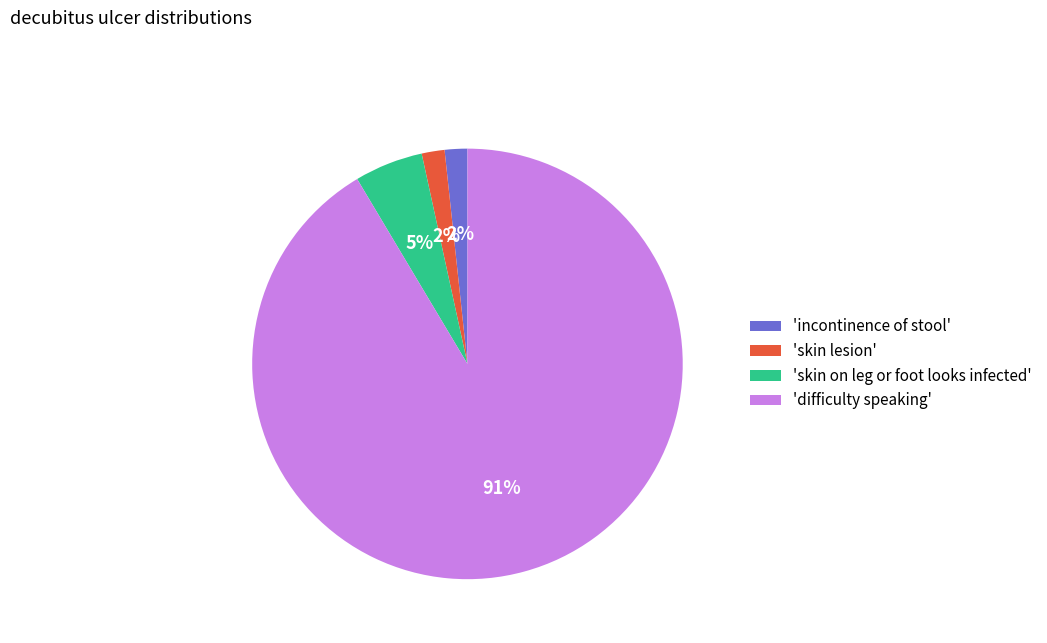

Which category has the biggest portion of the pie?

'difficulty speaking'